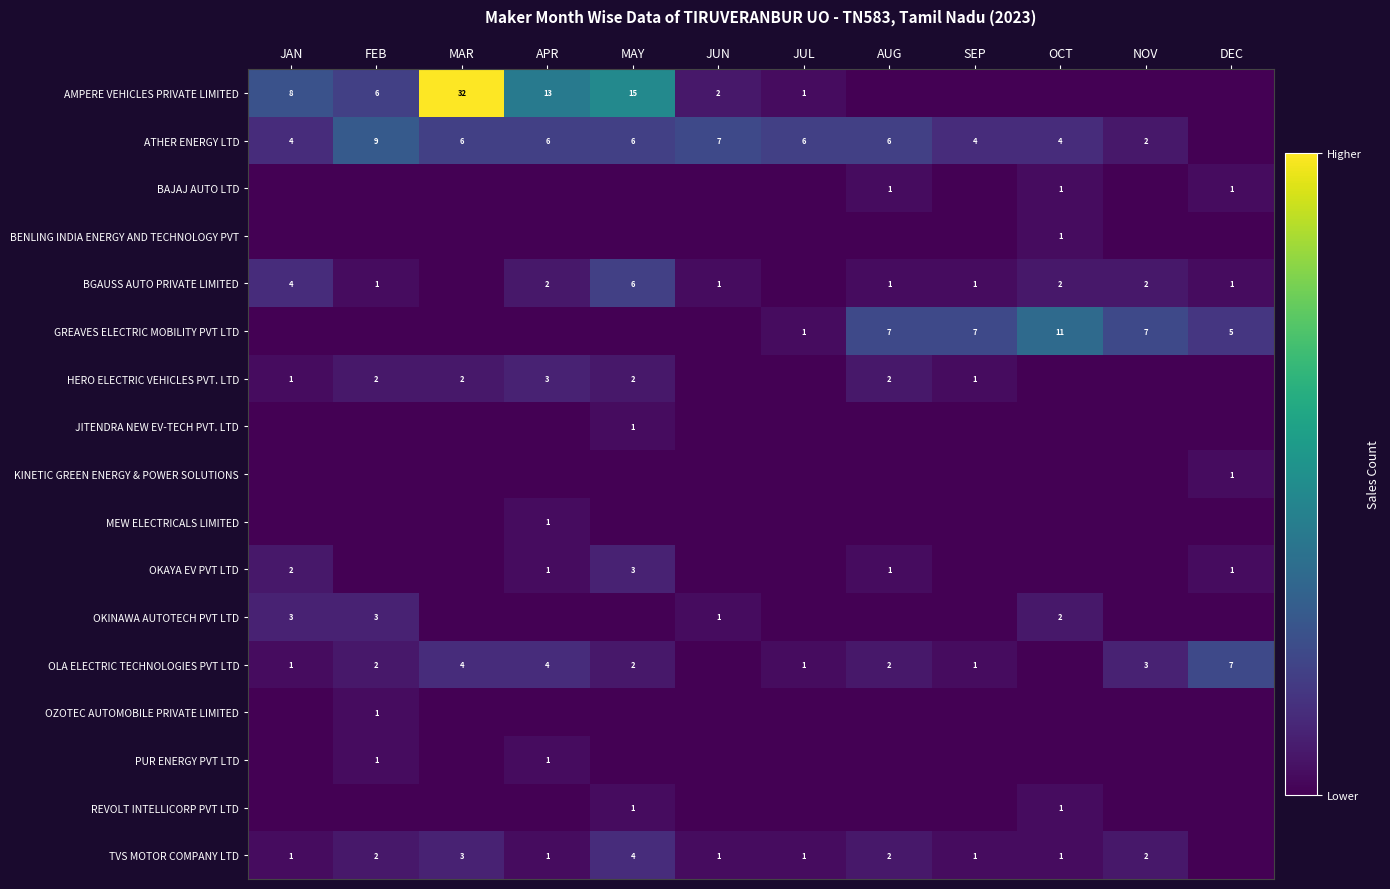

Is it true that TVS MOTOR COMPANY LTD equals 2 at JUL?

False